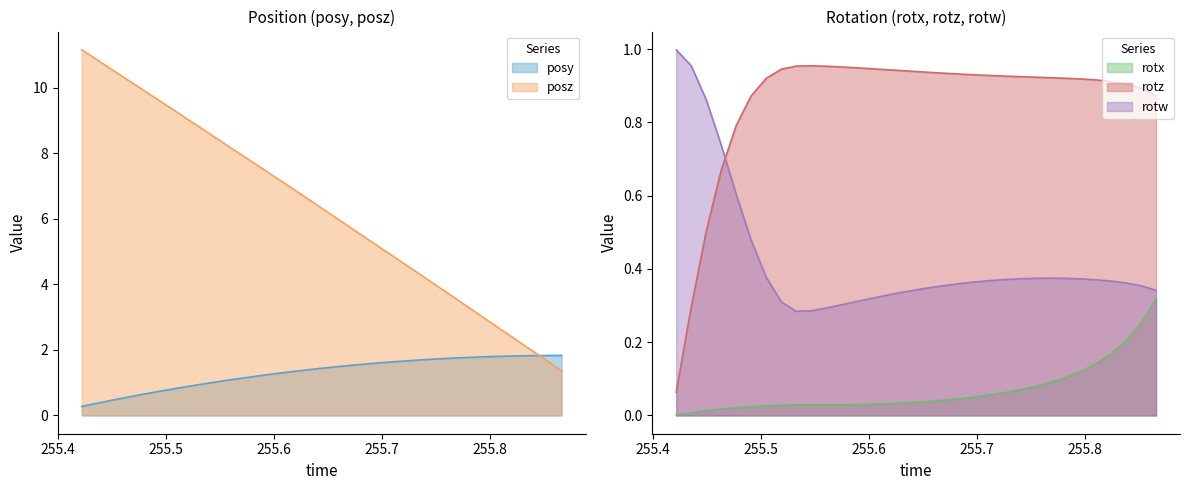

Which category has the highest value across all series?

255.4219